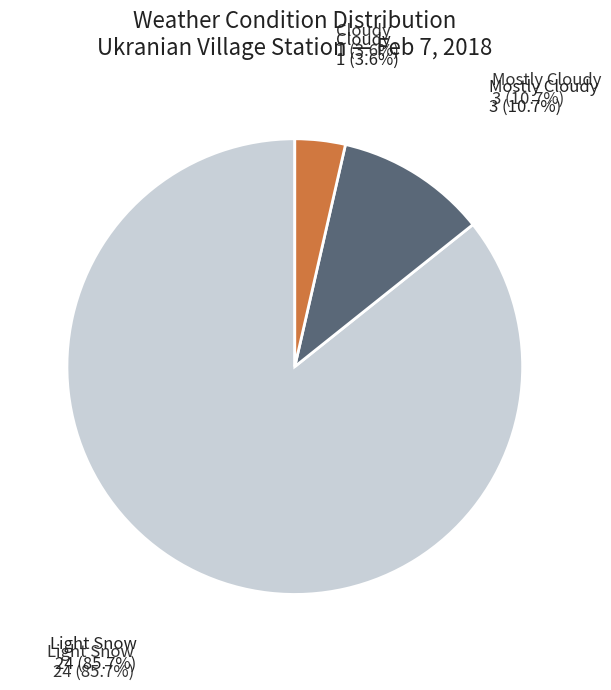

Does any single category account for the majority?

Yes